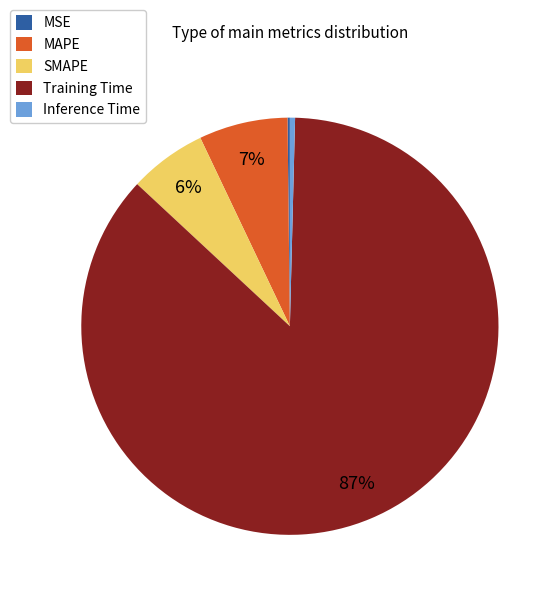

What percentage is the SMAPE slice, to the nearest percent?

6%